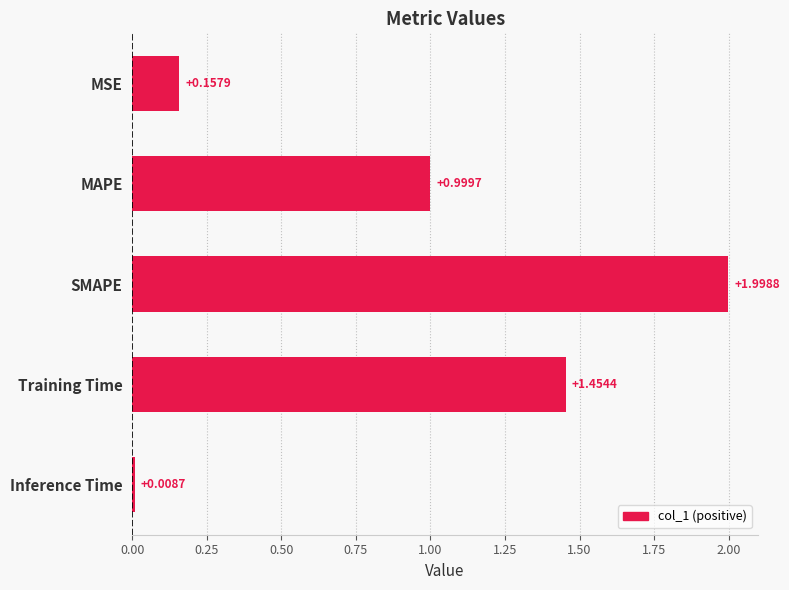

Rank the categories by value from highest to lowest.

SMAPE, Training Time, MAPE, MSE, Inference Time